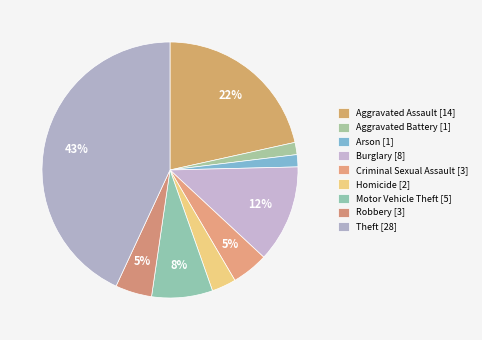

How many slices are in this pie chart?

9